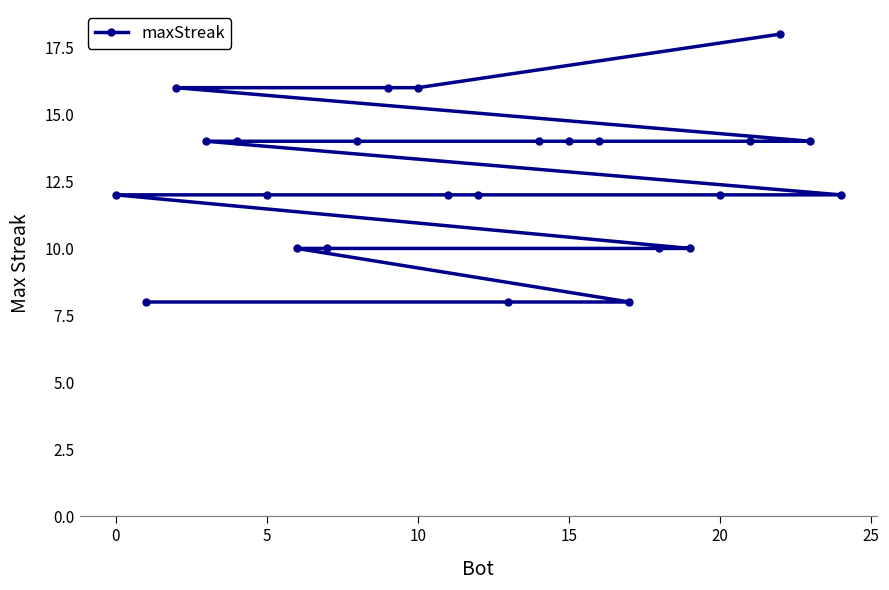

True or false: there are more than 2 points higher than both neighbors.

False